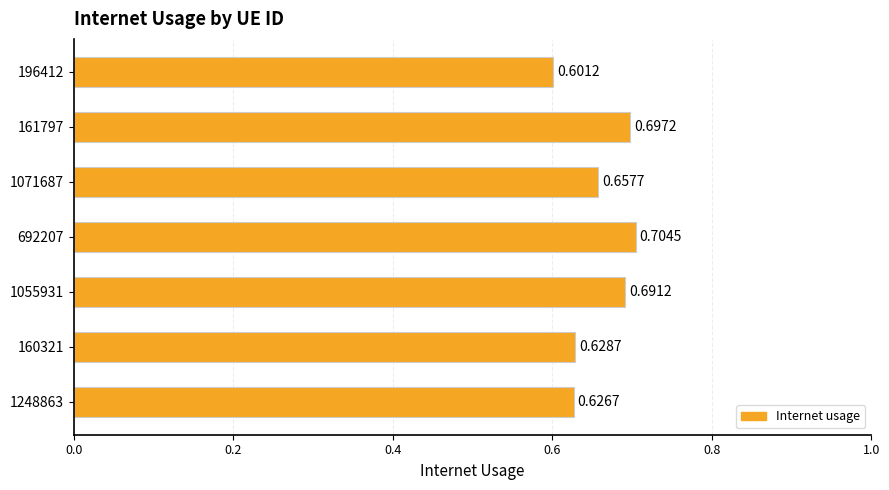

Rank the categories by value from lowest to highest.

196412, 1248863, 160321, 1071687, 1055931, 161797, 692207